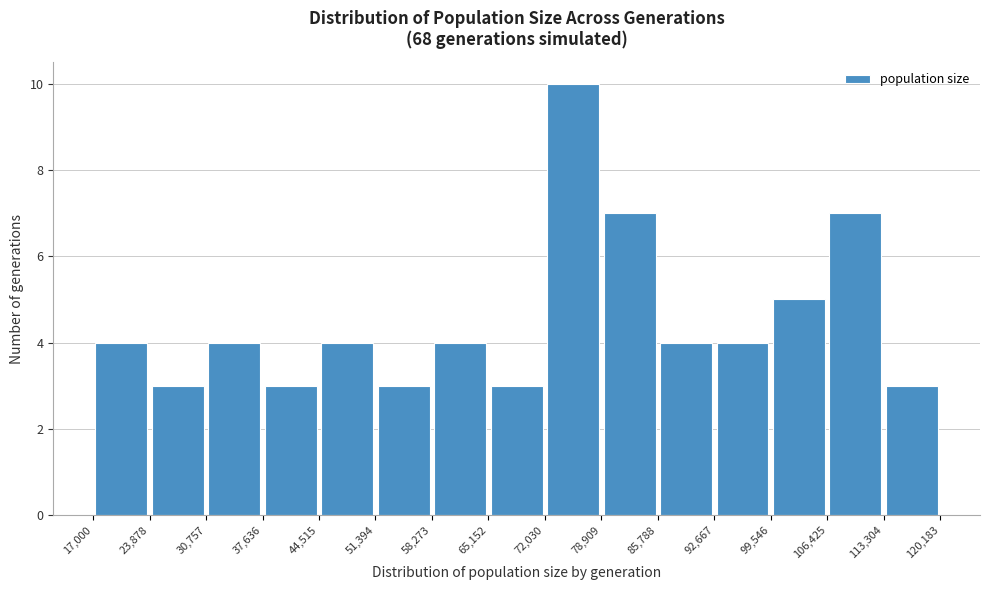

Over which range of the x-axis is the bar tallest?

72,030 to 78,909